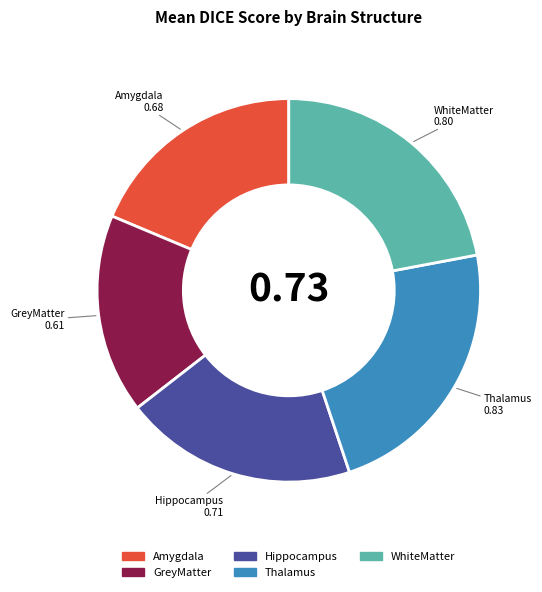

How many slices are in this pie chart?

5